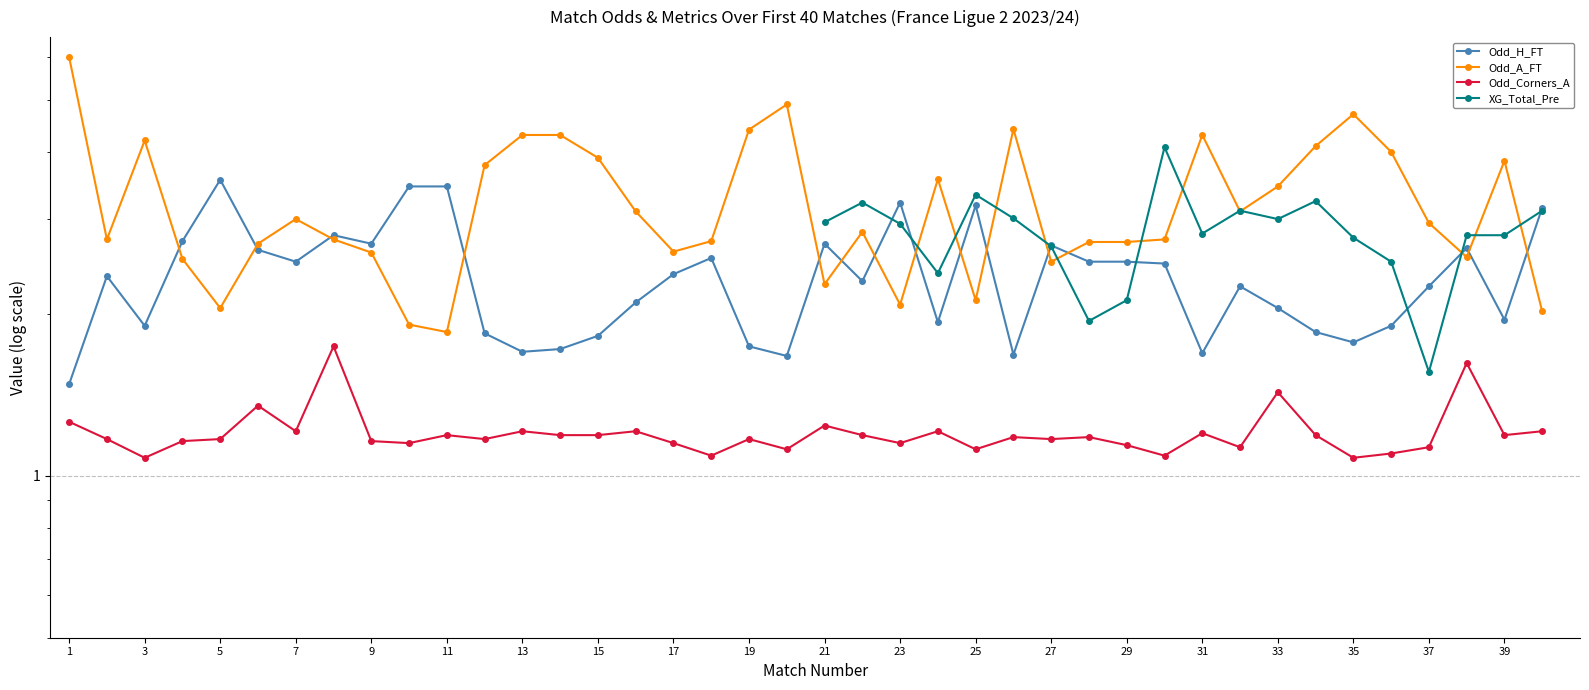

True or false: Odd_A_FT has more than 0 points higher than both neighbors.

True